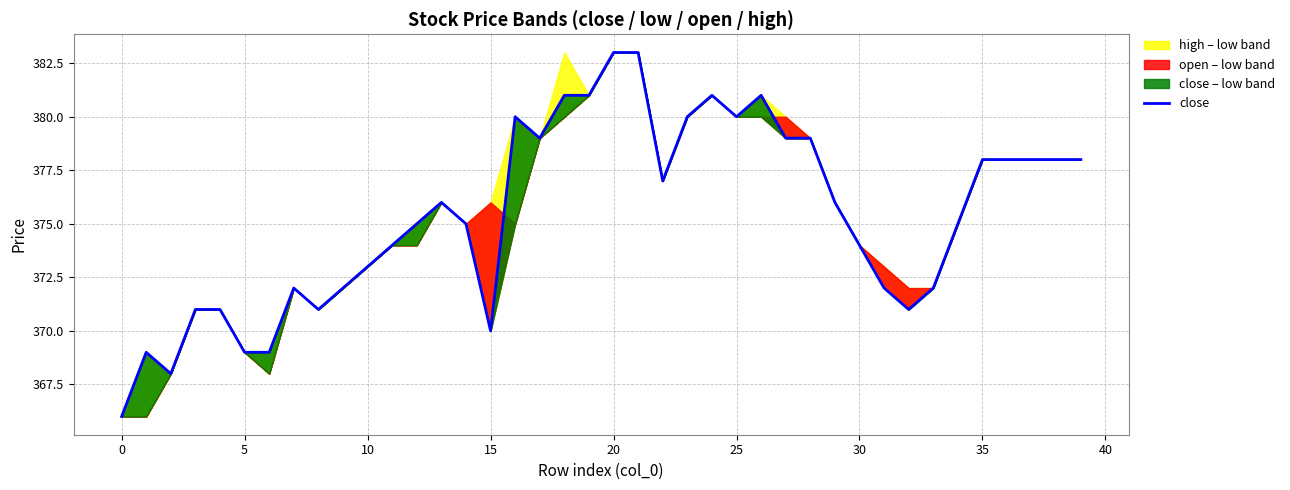

Where does the data first go above 376?

16